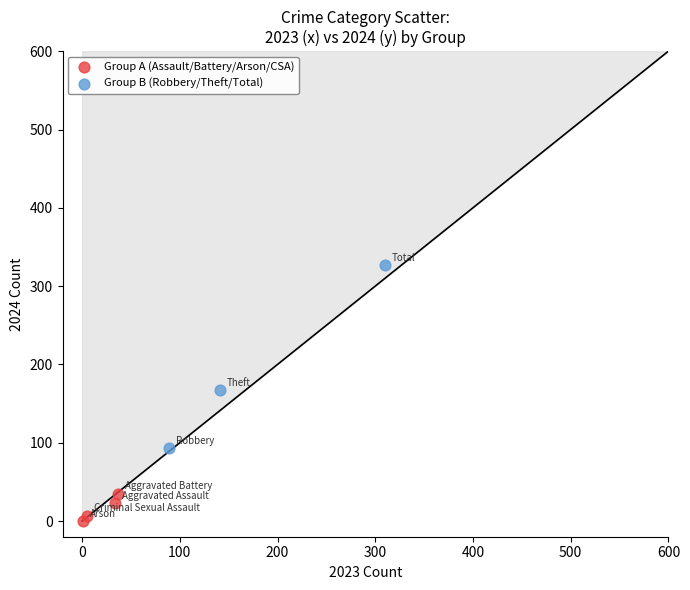

Which series reaches the minimum Y coordinate?

Group A (Assault/Battery/Arson/CSA)